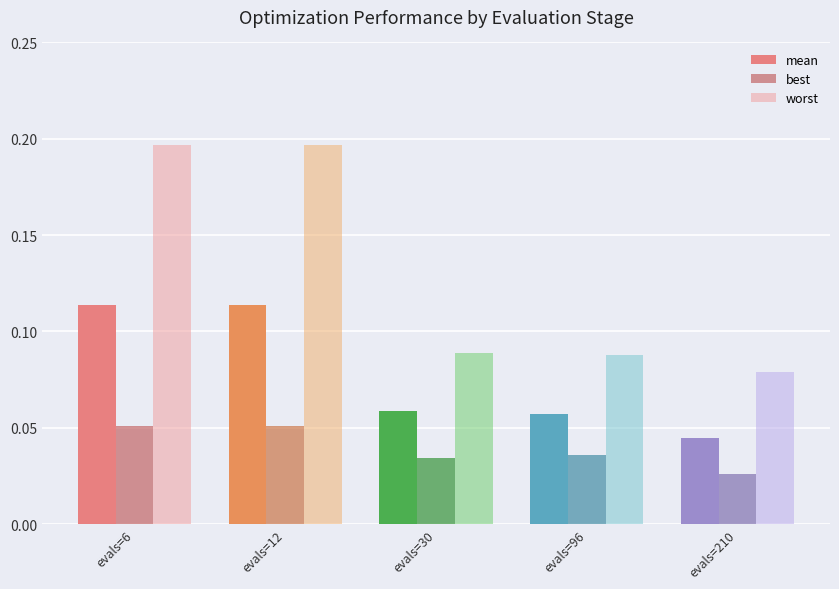

Which series has the widest spread of values?

worst